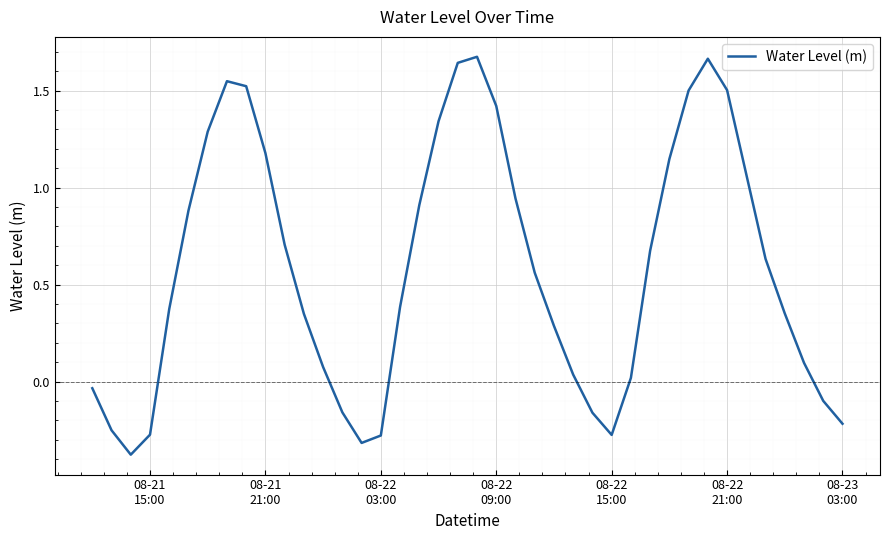

What is the difference between the maximum and minimum values?

2.1